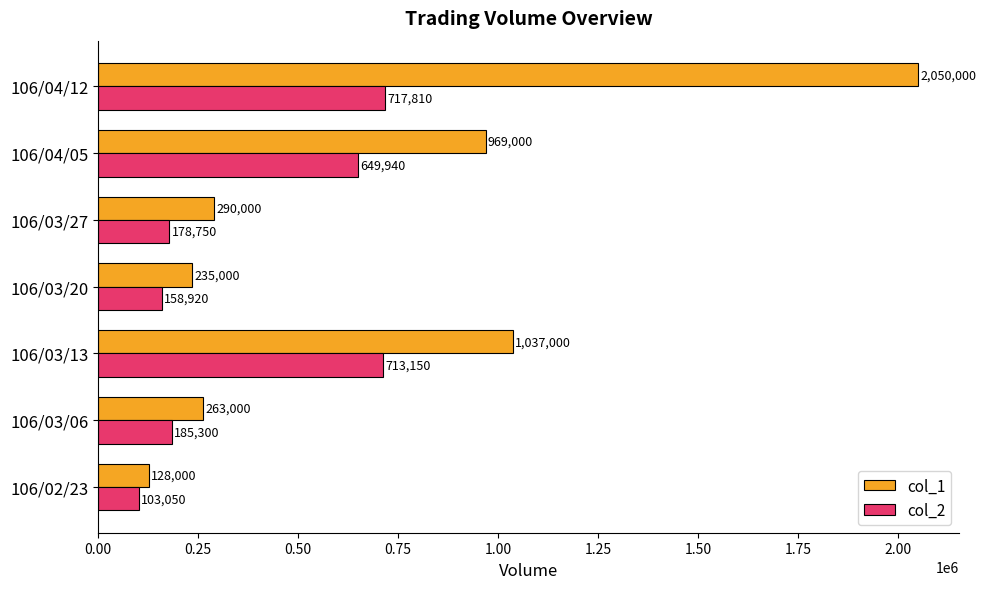

The col_1 series shows 263000 at 106/03/06. True or false?

True